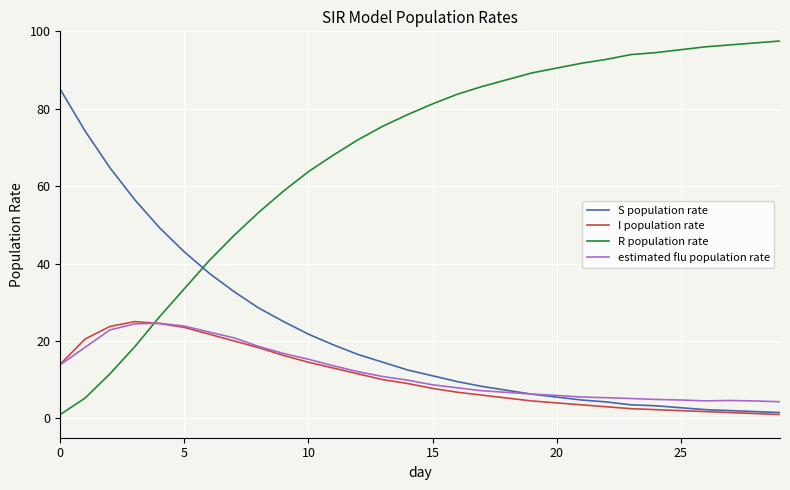

Which series has the largest total across all categories?

R population rate